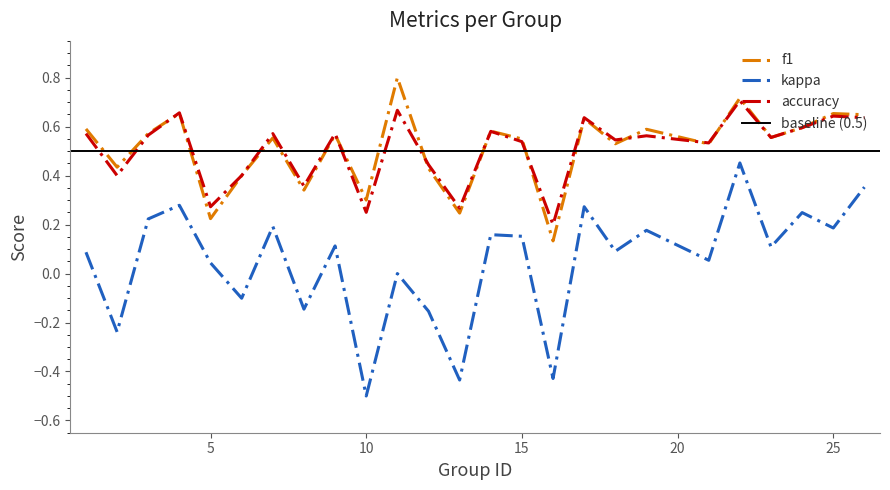

How many lines are shown in the chart?

3